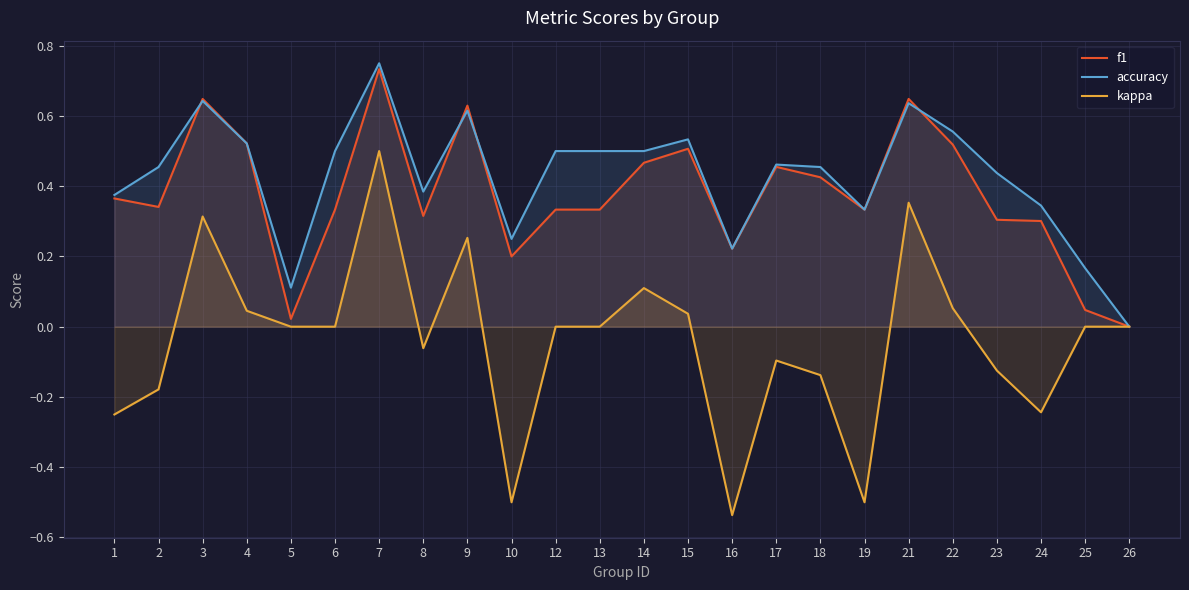

How many data points does each series have?

24